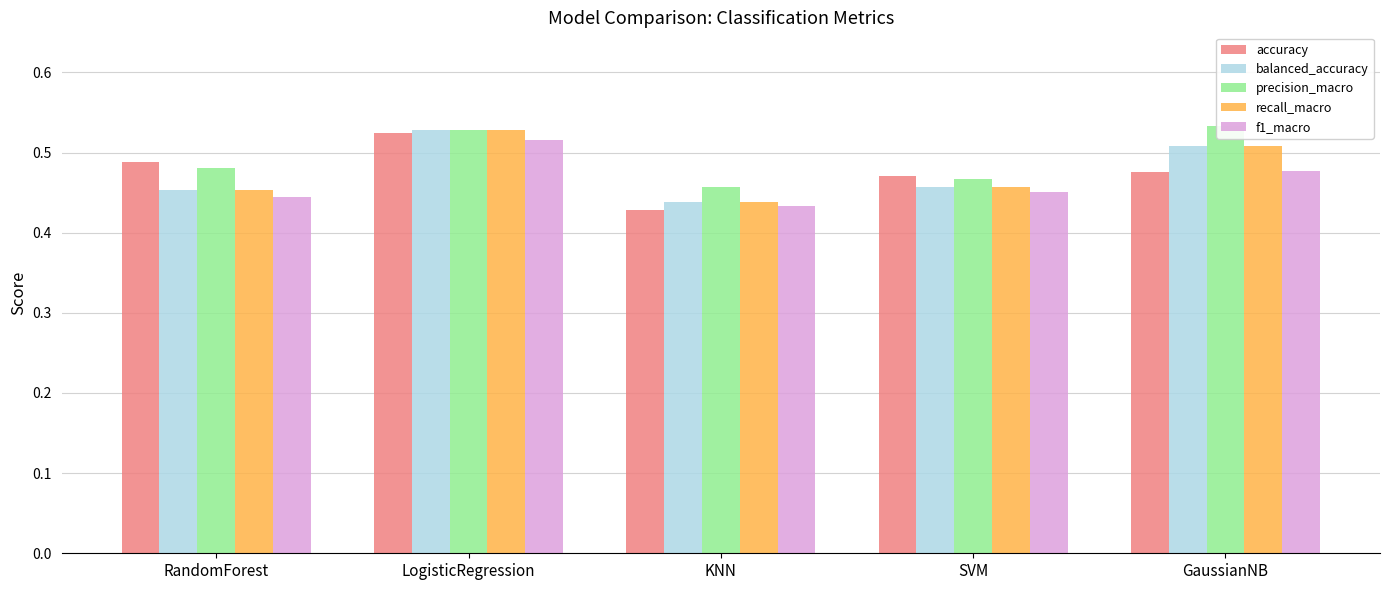

What is the average value of the precision_macro series?

0.5